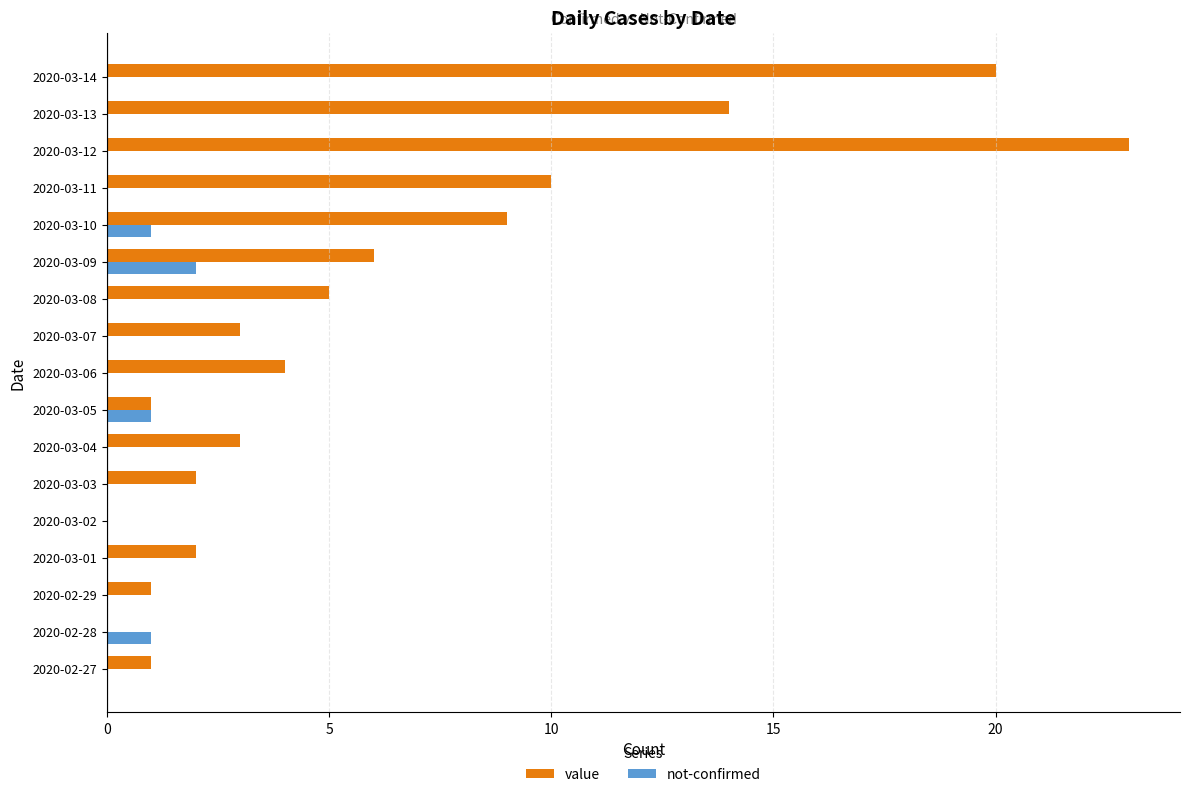

At which category is the sum across all series the highest?

2020-03-12